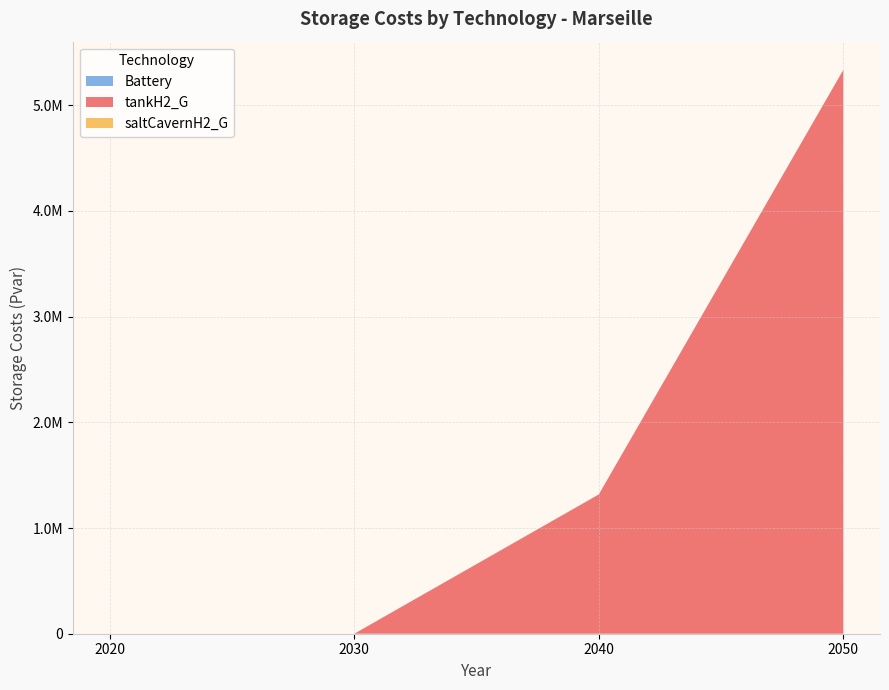

Reading left to right, what are all the values shown in this chart?

Battery: 2020=0.0	2030=0.0	2040=0.0	2050=0.0
tankH2_G: 2020=0.0	2030=0.0	2040=1318001.5	2050=5335167.4
saltCavernH2_G: 2020=0.0	2030=0.0	2040=0.0	2050=0.0